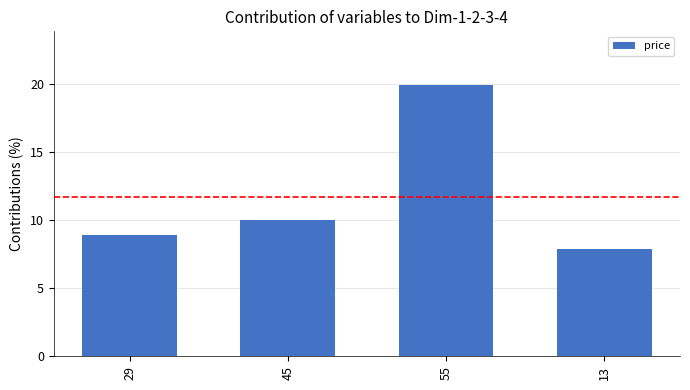

List the labels in order of value, smallest first.

13, 29, 45, 55